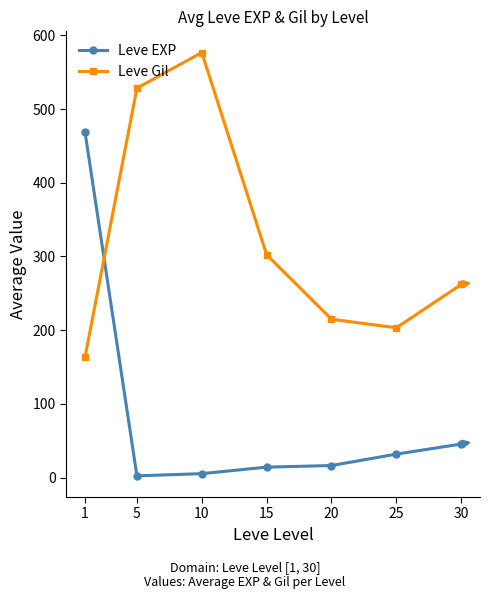

What value does the Leve Gil series have at 10?

576.7